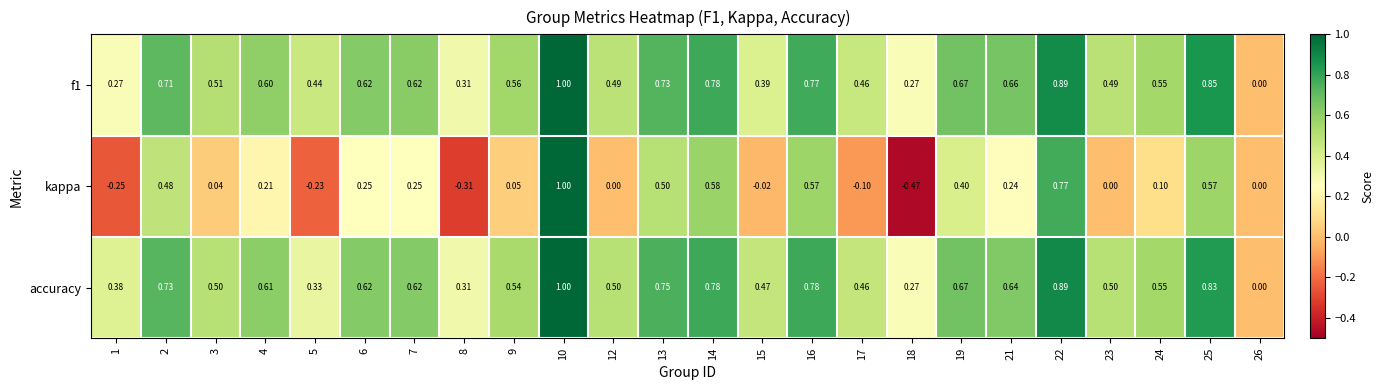

Which series has the largest total across all categories?

accuracy